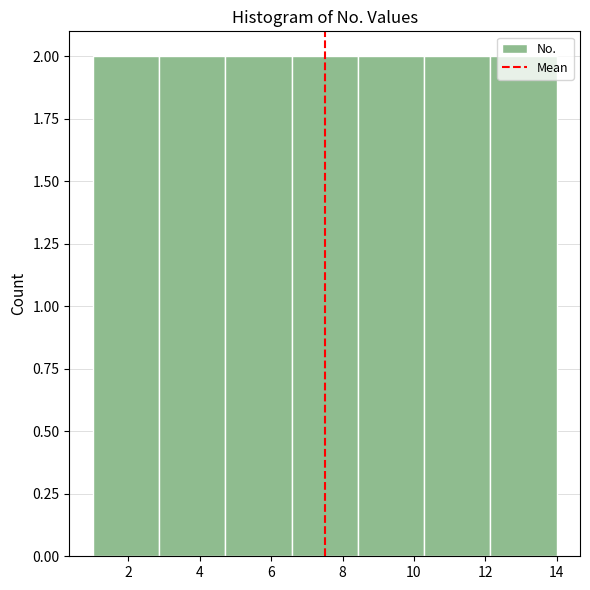

Reading left to right, transcribe this chart: for each bar, give the range it covers on the x-axis and its height. Neither the bar edges nor the heights are printed on the chart, so give them approximately, as read against the axes.

1.0 to 2.8: 2
2.8 to 4.8: 2
4.8 to 6.6: 2
6.6 to 8.4: 2
8.4 to 10.2: 2
10.2 to 12.2: 2
12.2 to 14.0: 2